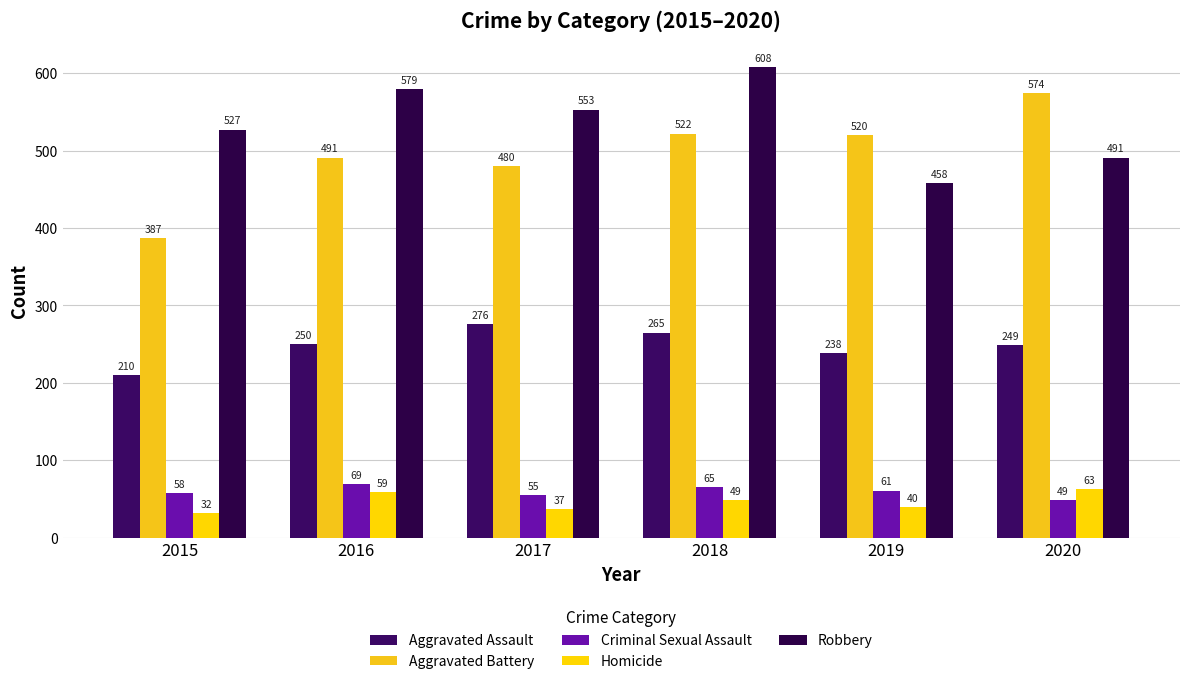

How many bars are there in total?

30